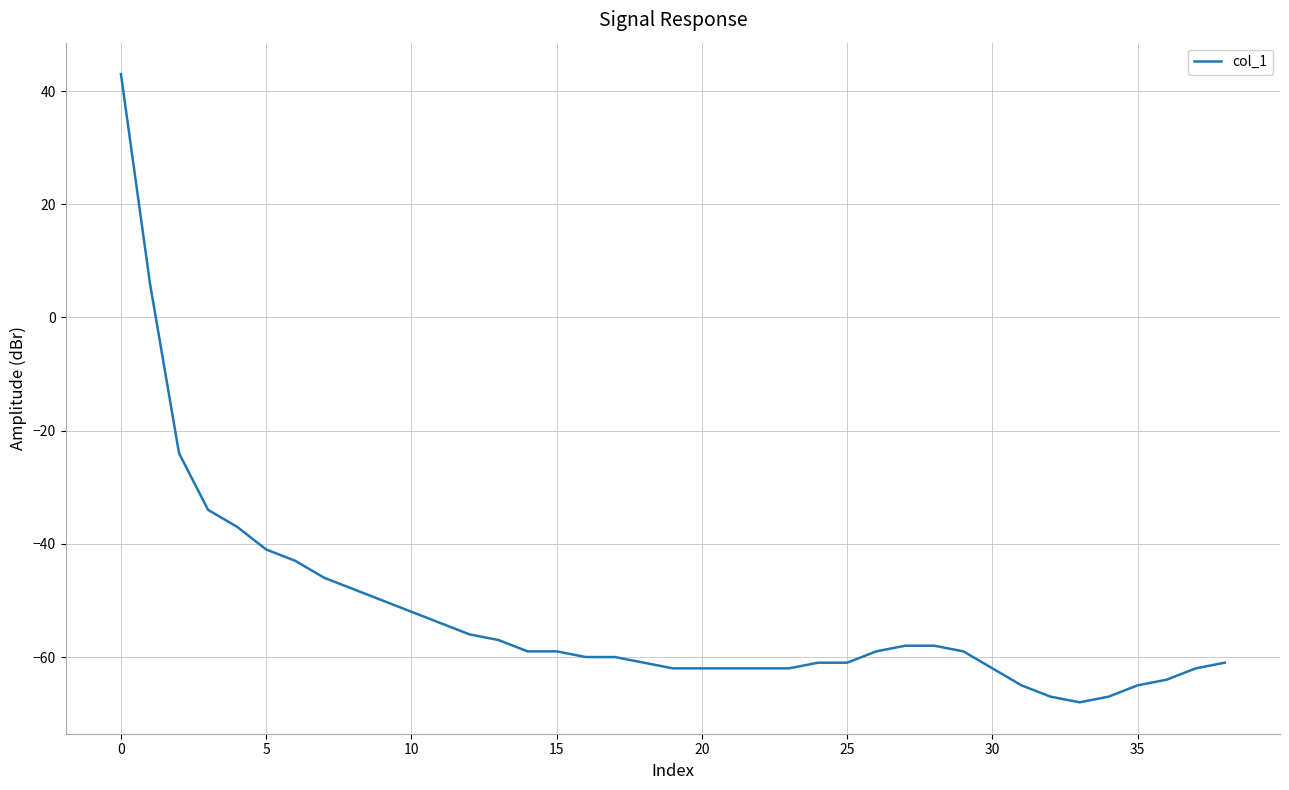

What is the difference between the maximum and minimum values?

111